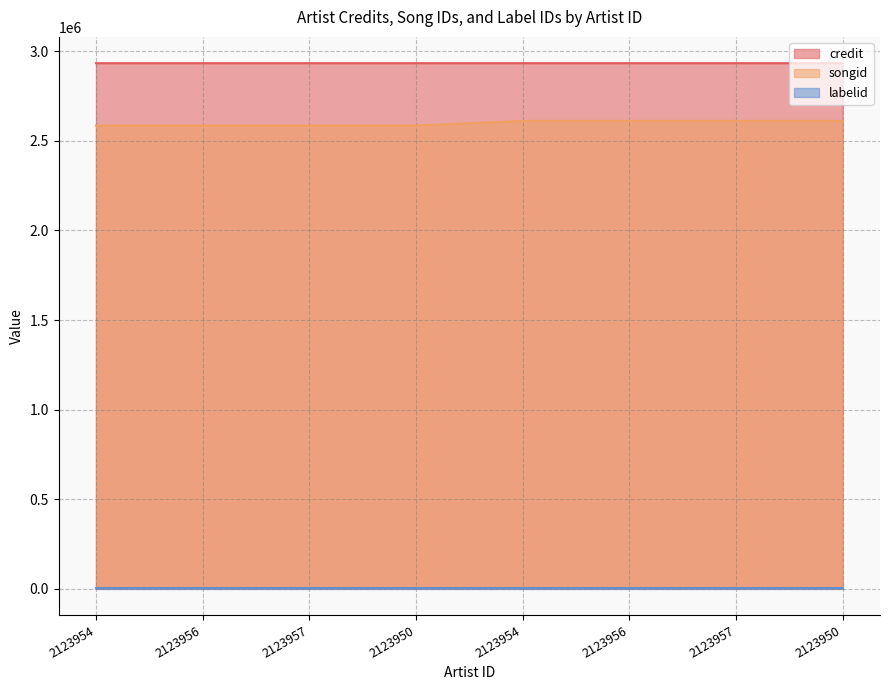

True or false: credit and songid cross at least once.

False